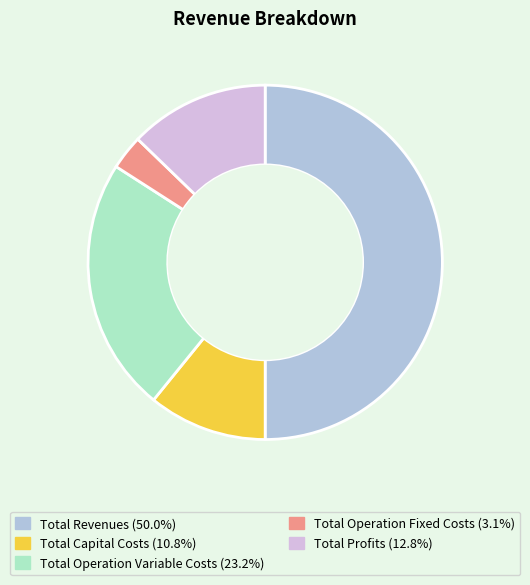

How many segments does this pie chart have?

5